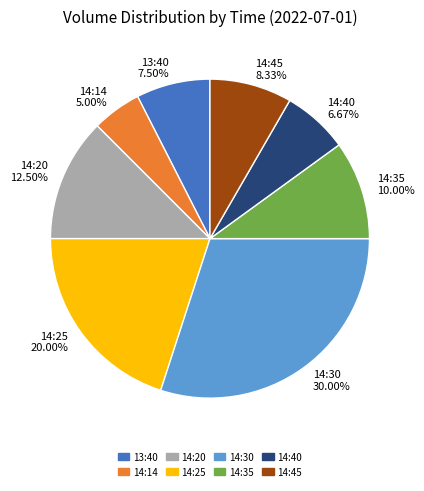

Rank the categories by value from lowest to highest.

14:14, 14:40, 13:40, 14:45, 14:35, 14:20, 14:25, 14:30